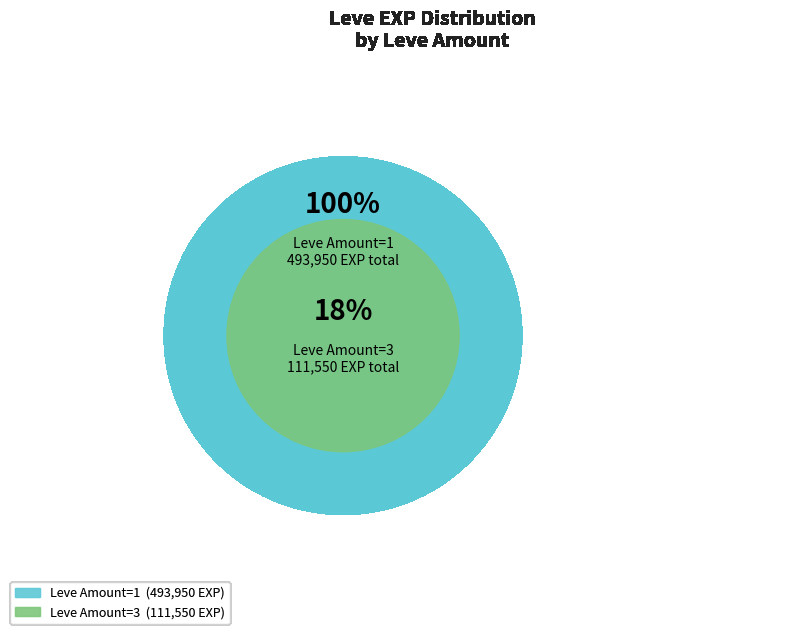

Which slice is the largest?

1